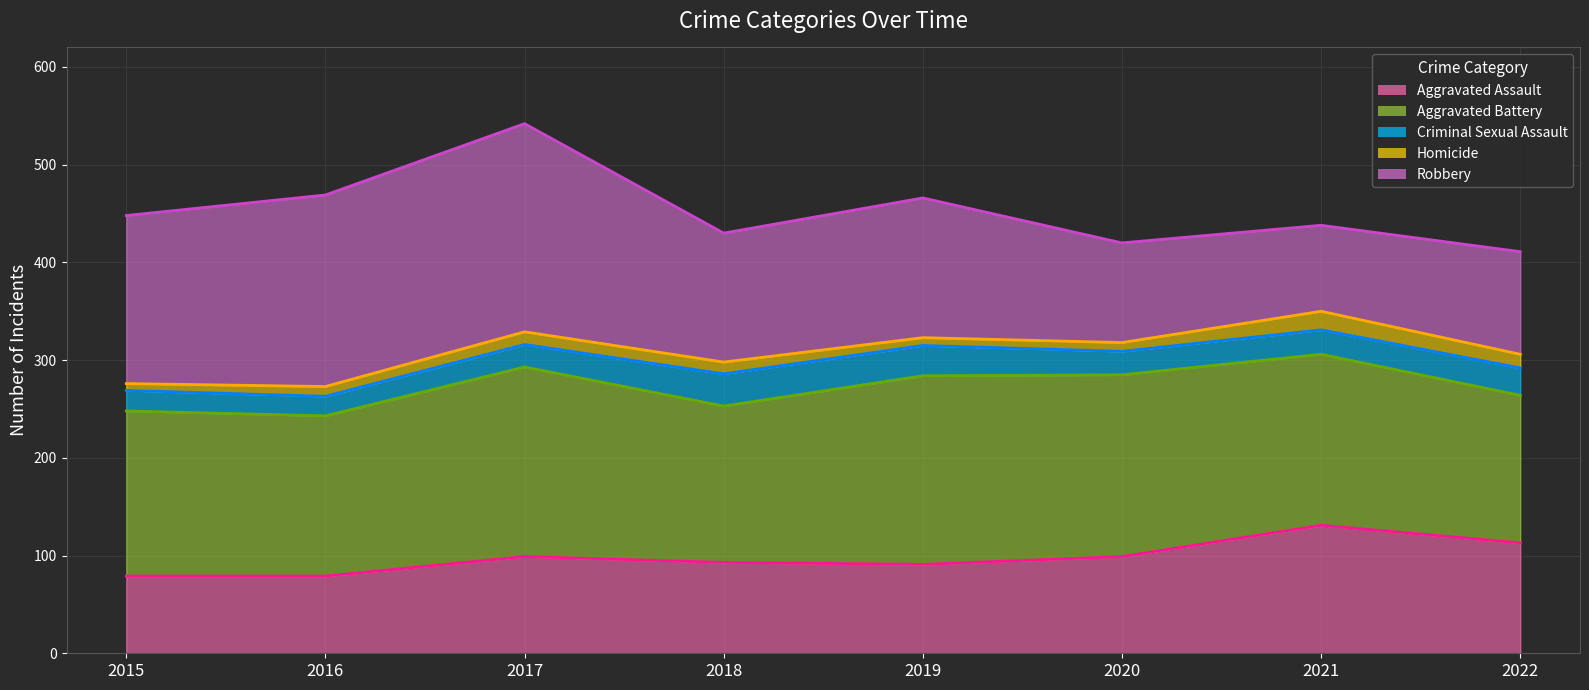

Which has a higher value, 2019 or 2017?

2017